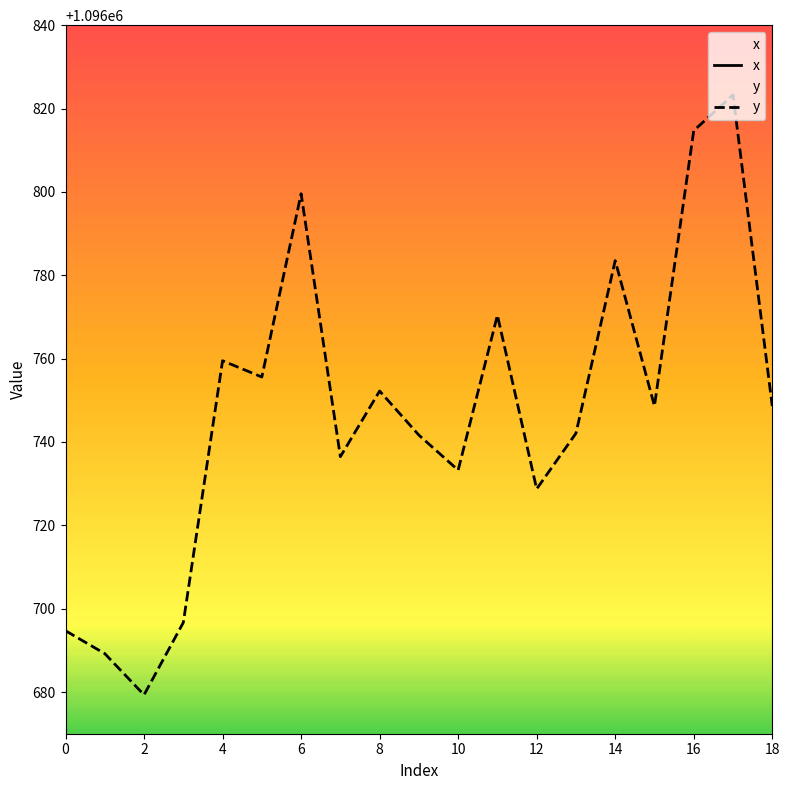

What is the minimum value for y?

1096679.3